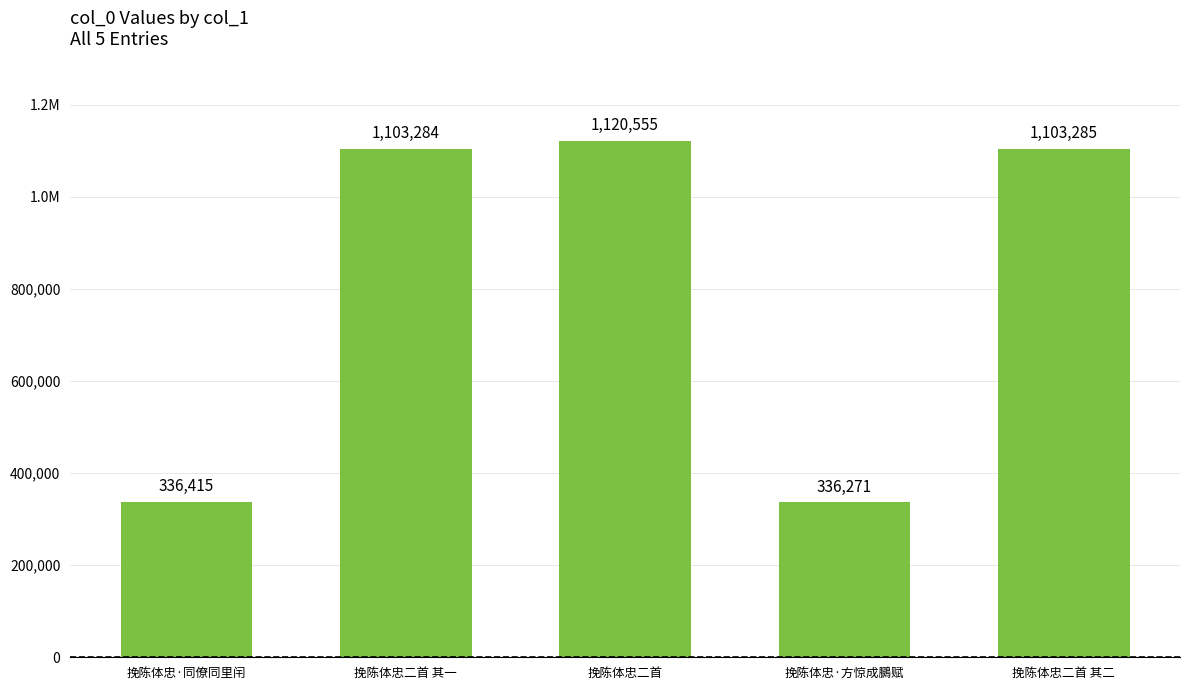

The value at 挽陈体忠二首 其二 is 1103285. True or false?

True